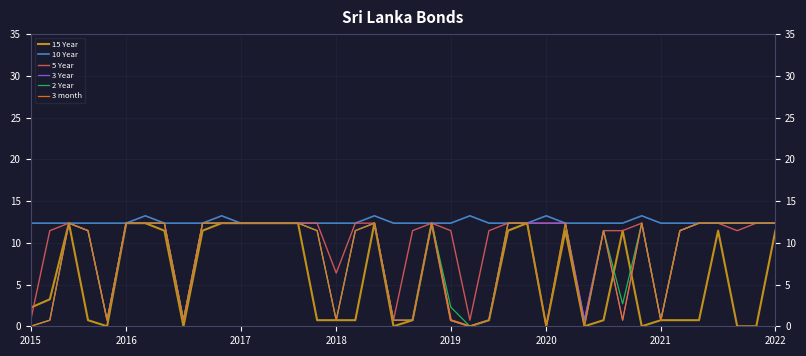

What is the maximum value shown in the chart?

13.2